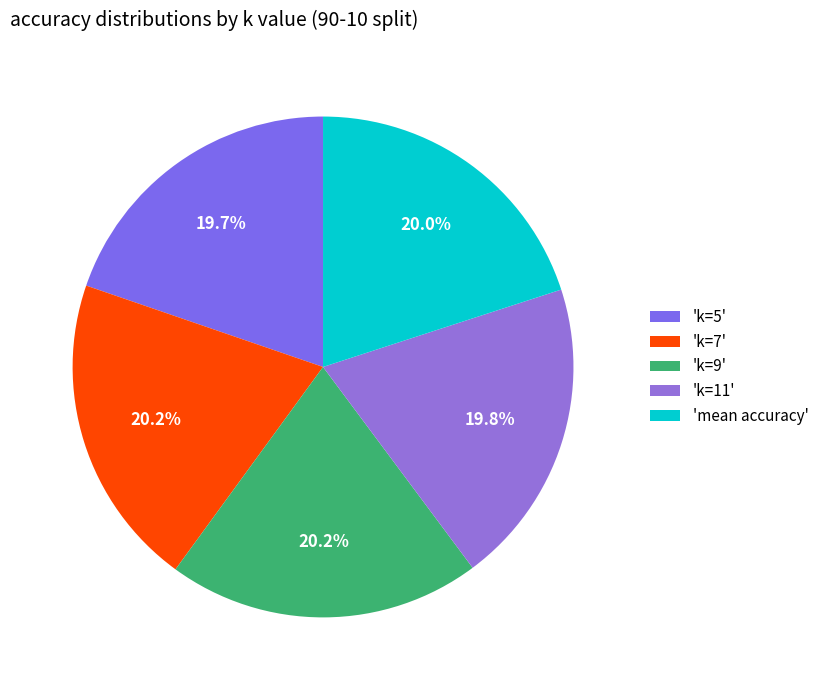

To the nearest percent, what is the difference between the largest and smallest slice percentages?

1%